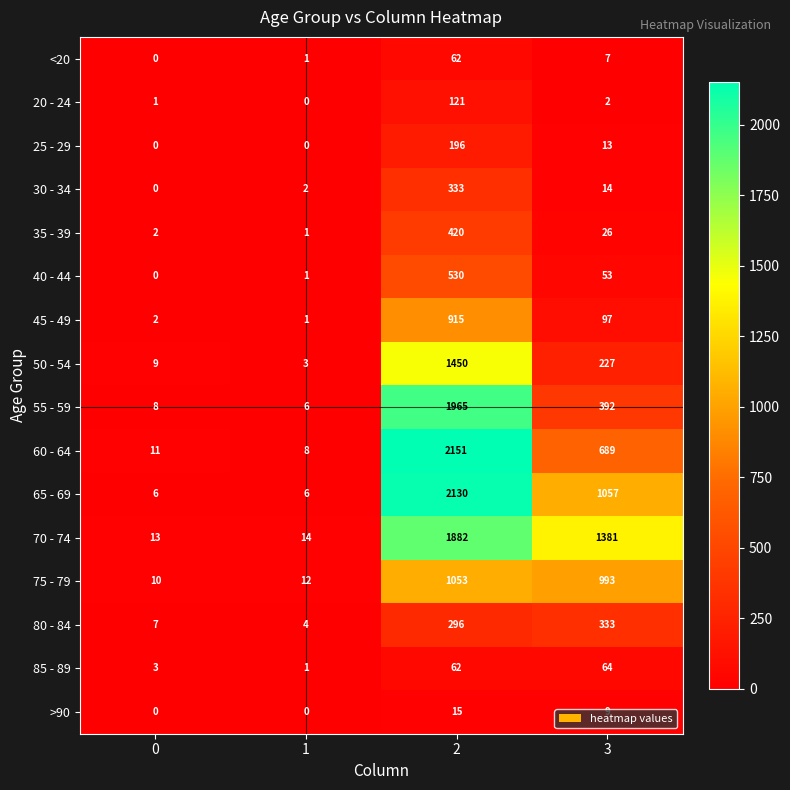

At how many categories does at least one series exceed 2109?

1